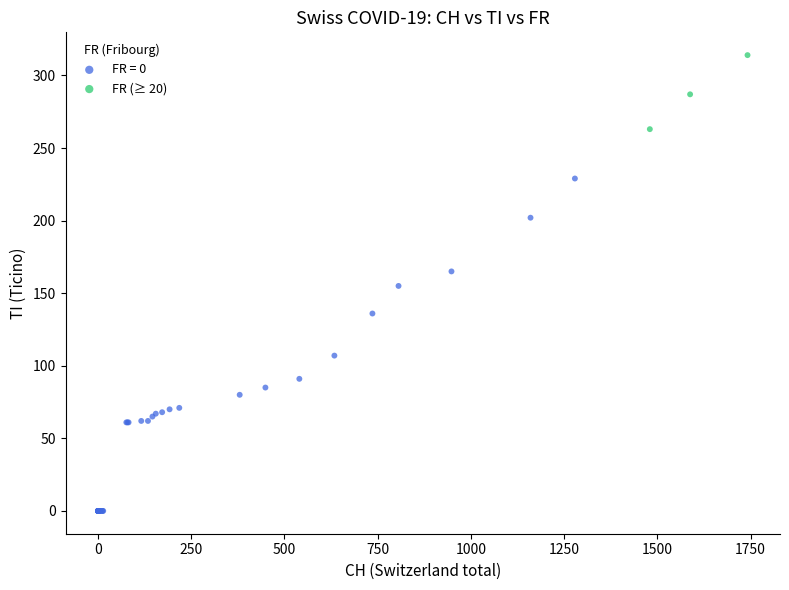

Which series reaches the minimum Y coordinate?

FR = 0